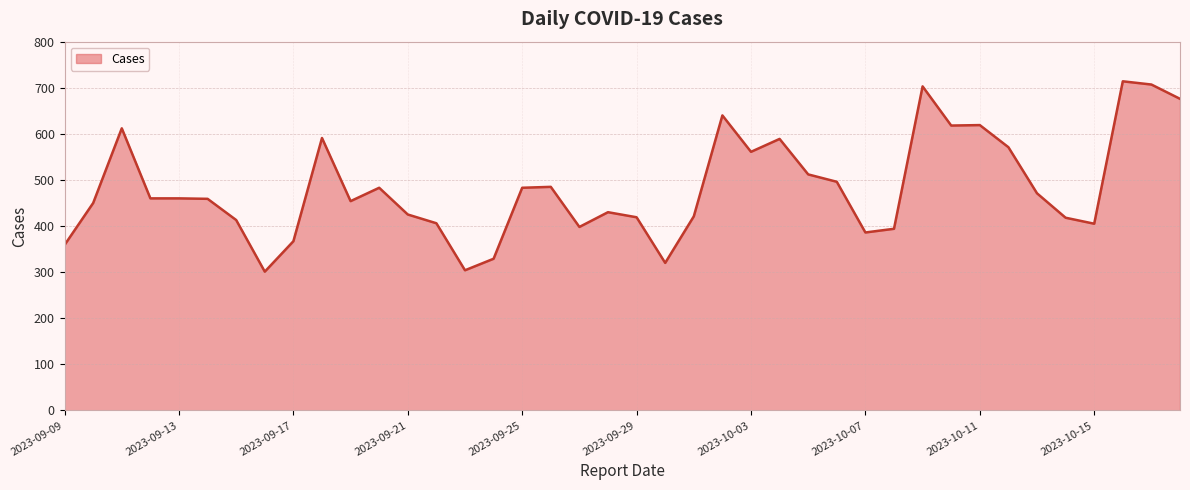

Does the chart display data point markers on the line(s)?

No